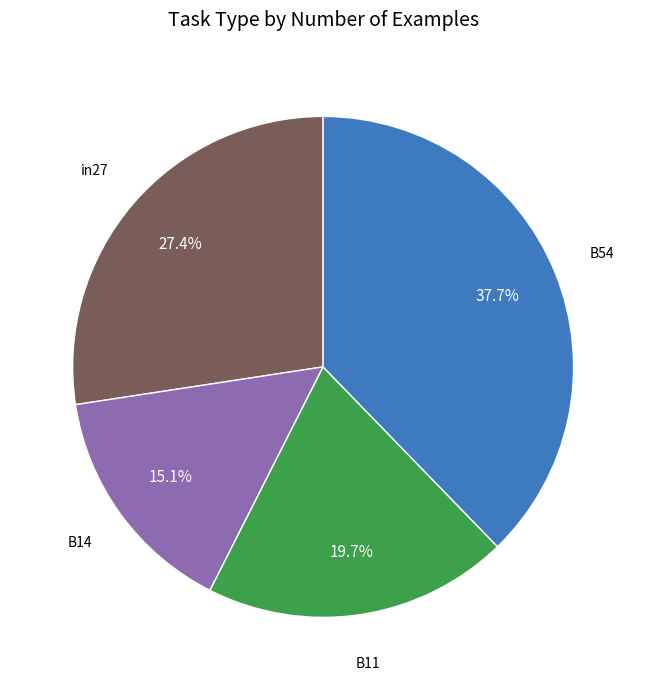

Is there any slice that represents more than half of the pie?

No